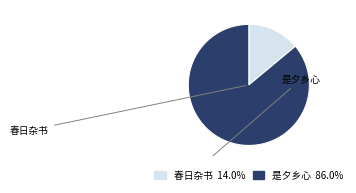

How many segments does this pie chart have?

2